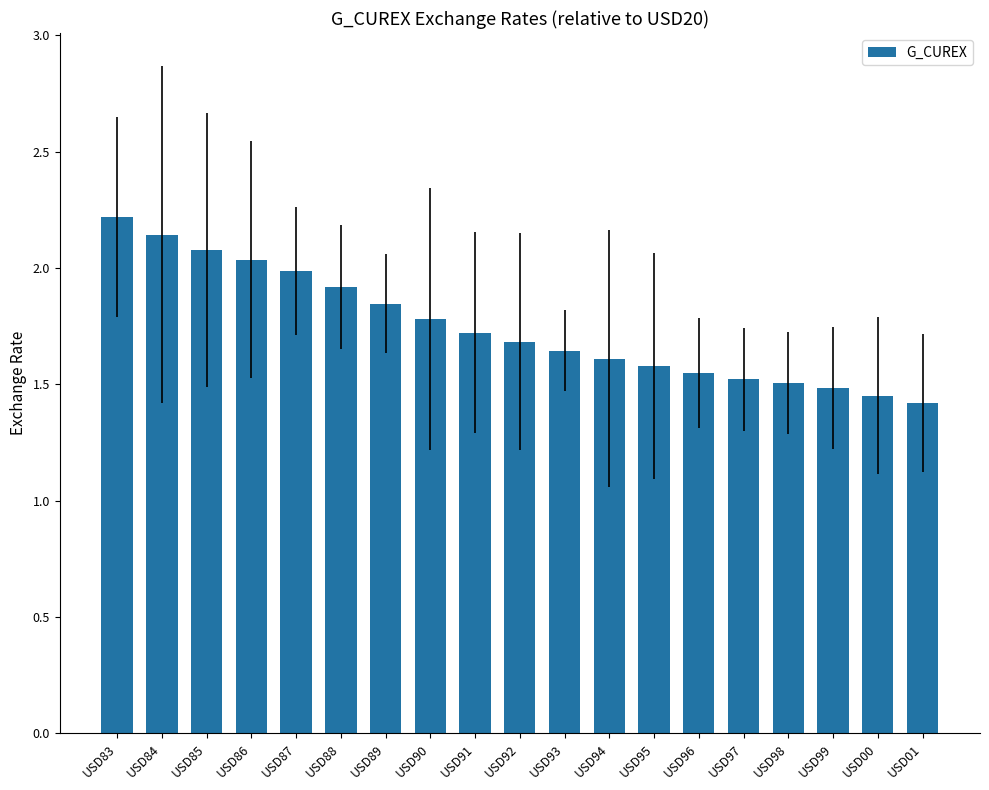

What is the difference between the maximum and minimum values?

0.8